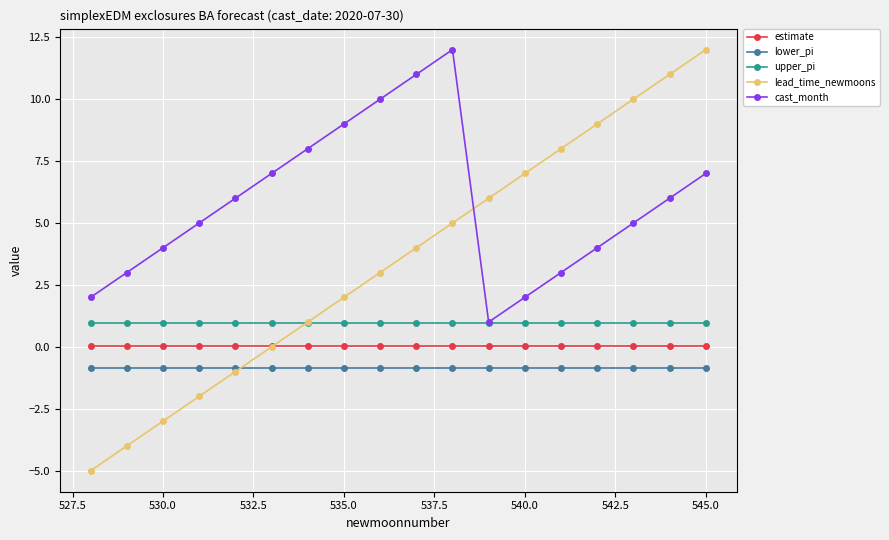

Which series has the largest total across all categories?

cast_month